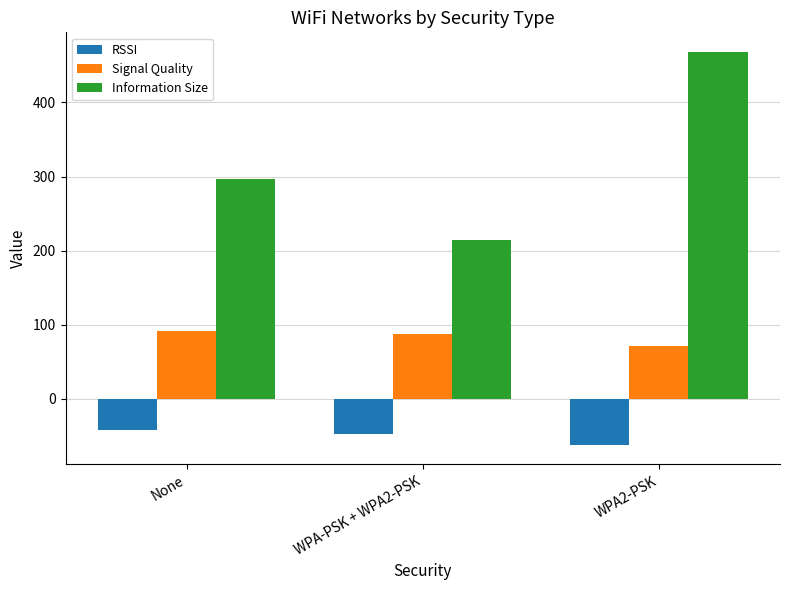

Which series has the widest spread of values?

Information Size